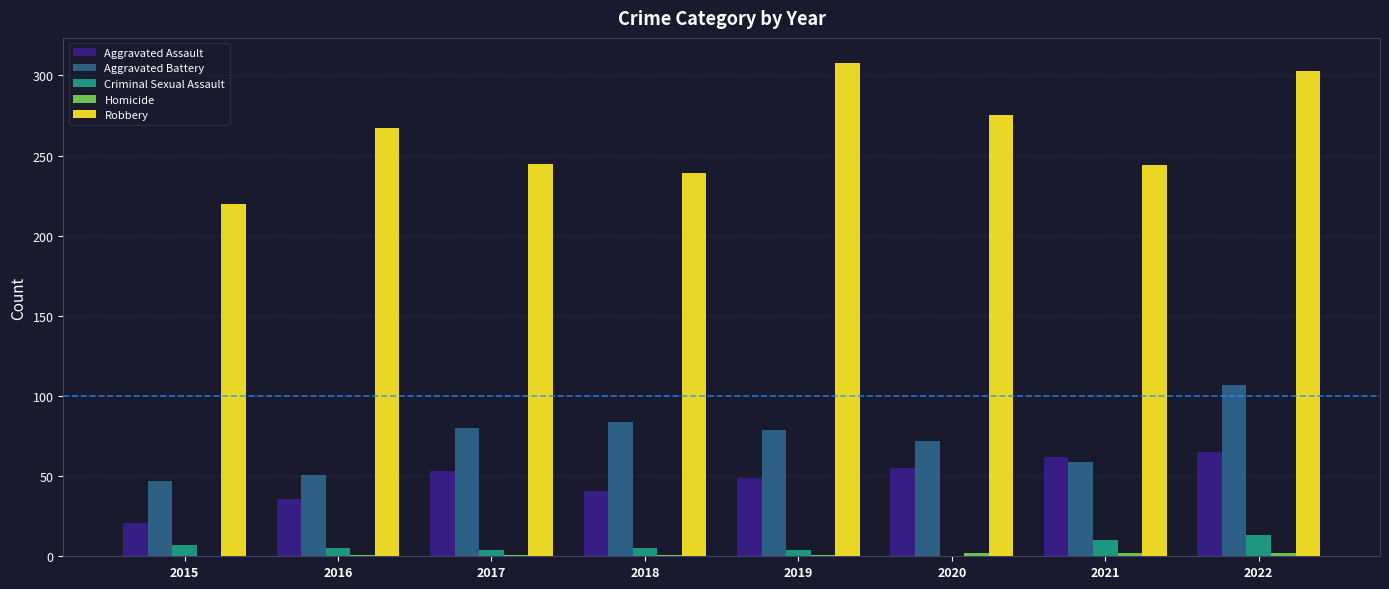

Which series has the largest total across all categories?

Robbery